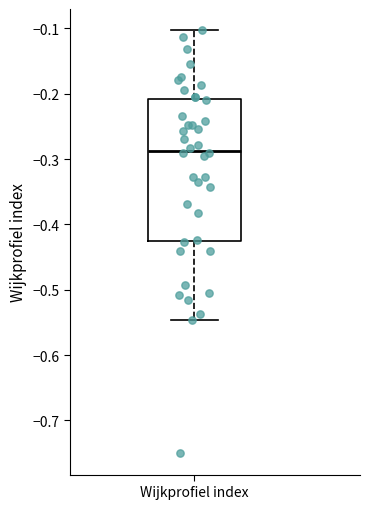

Read this box plot against the y-axis: the position of the median line, the range covered by the box, and the ends of both whiskers. The values are not printed on the chart, so give them approximately, as read against the axis.

median -0.29, box -0.43 to -0.21, whiskers -0.55 to -0.10